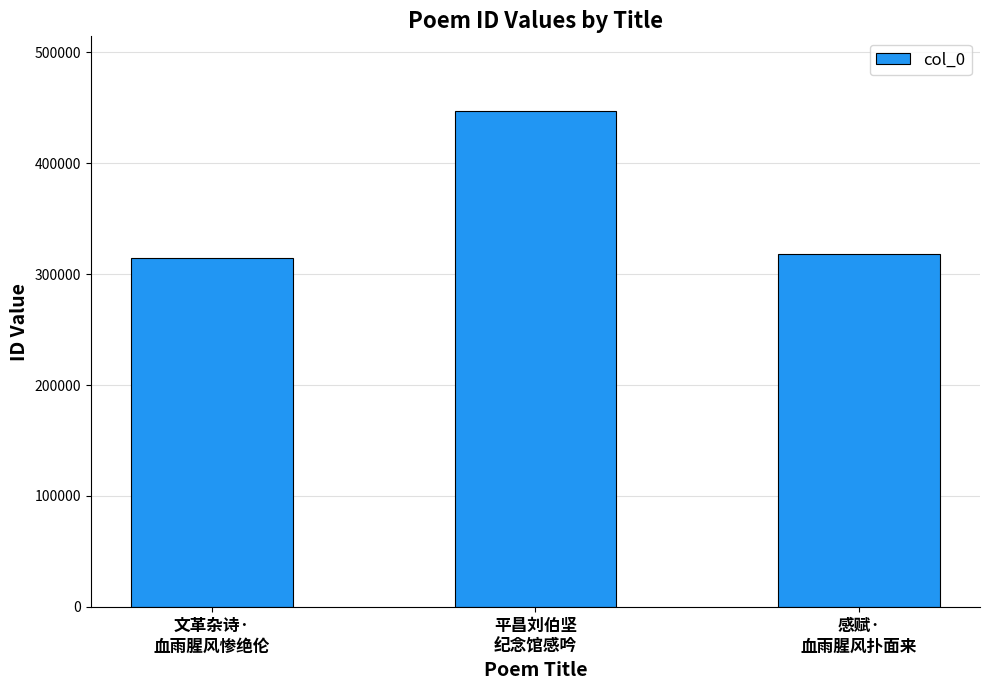

How many distinct data groups are displayed?

1